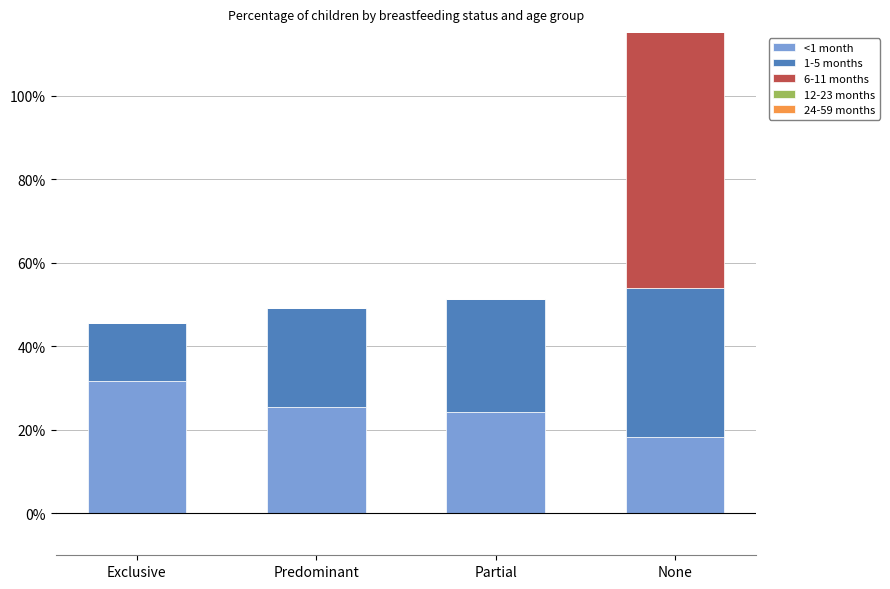

Is it true that 24-59 months equals 0.3 at Exclusive?

False